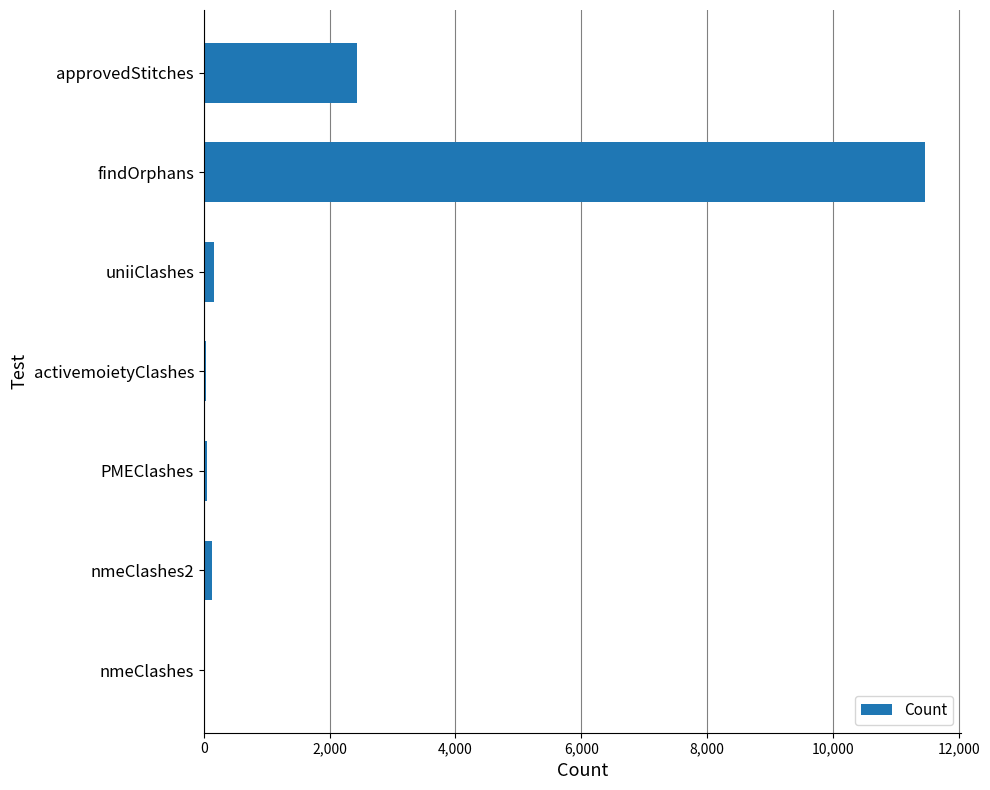

What is the sum of all values?

14286